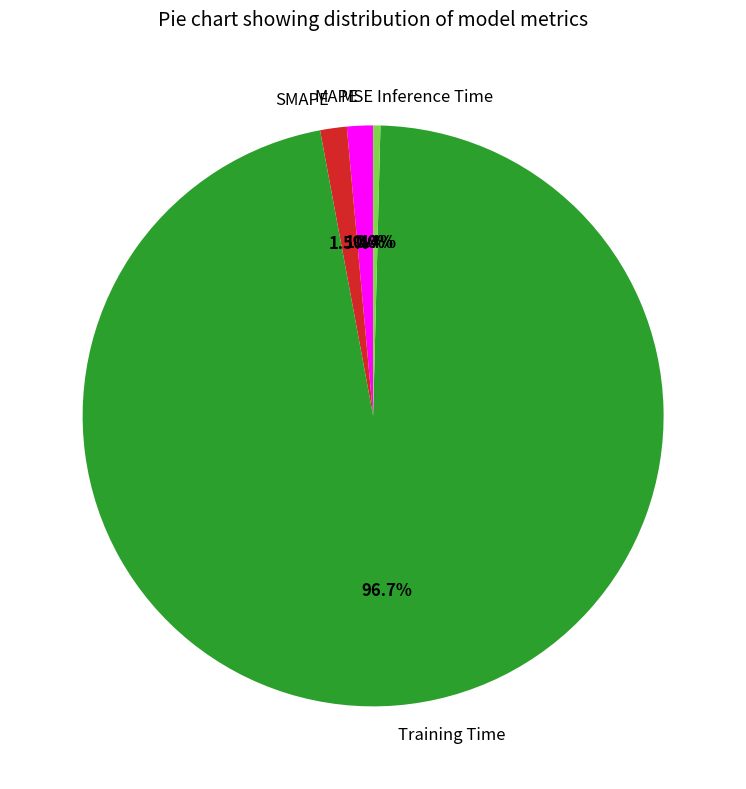

Between Inference Time and SMAPE, which is larger?

SMAPE